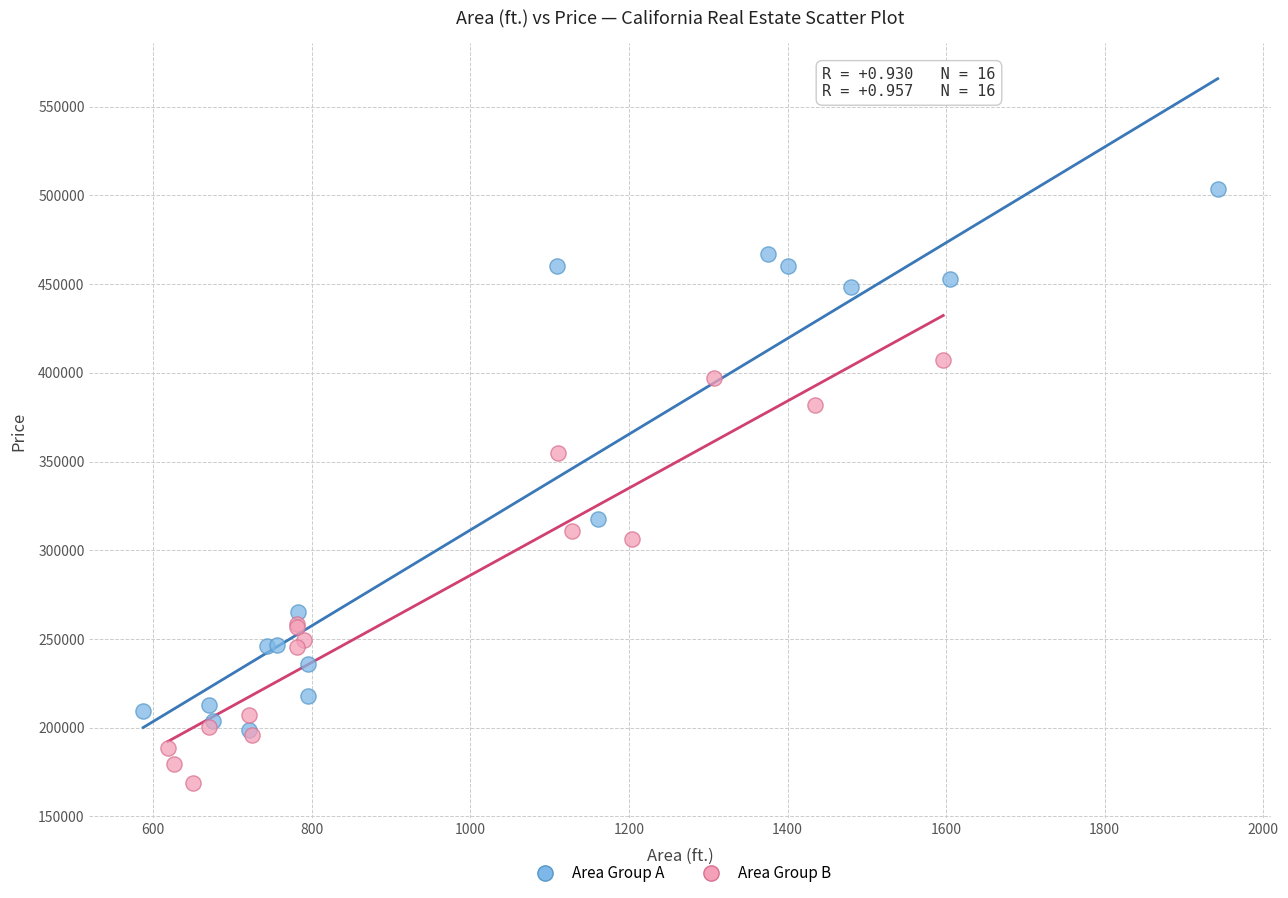

What are all the series names shown in the legend?

Area Group A, Area Group B